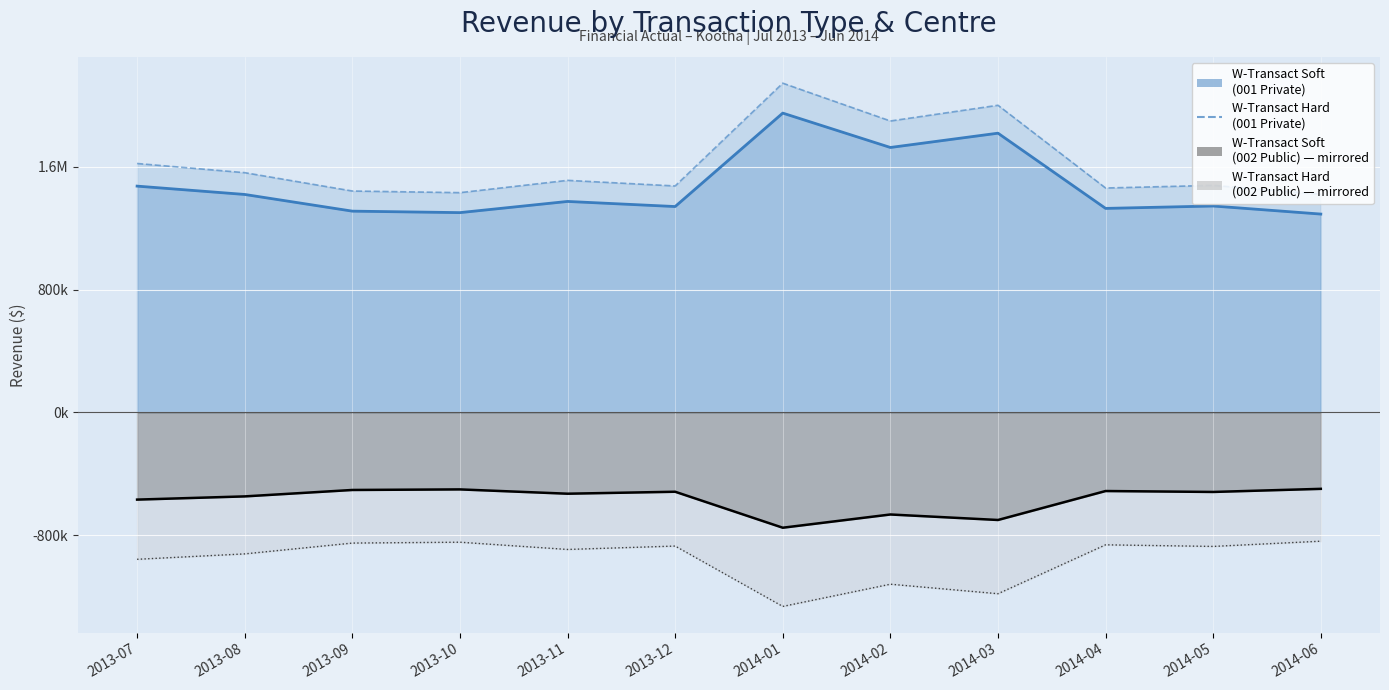

At which label does W-Transact Soft (001 Private) reach its minimum?

2014-06